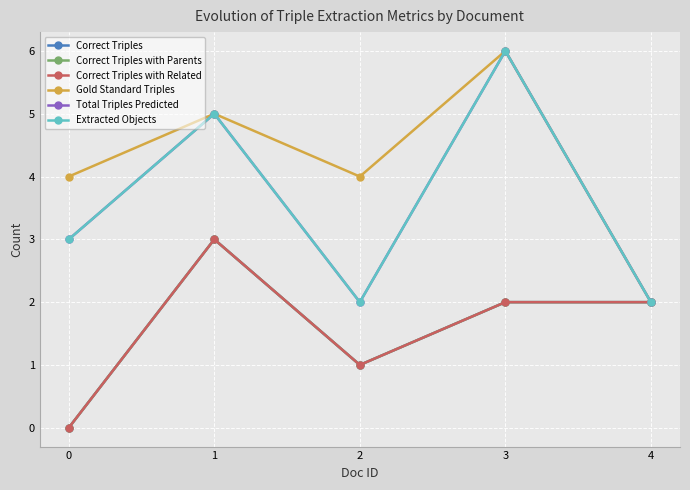

At how many categories does at least one series exceed 1?

5